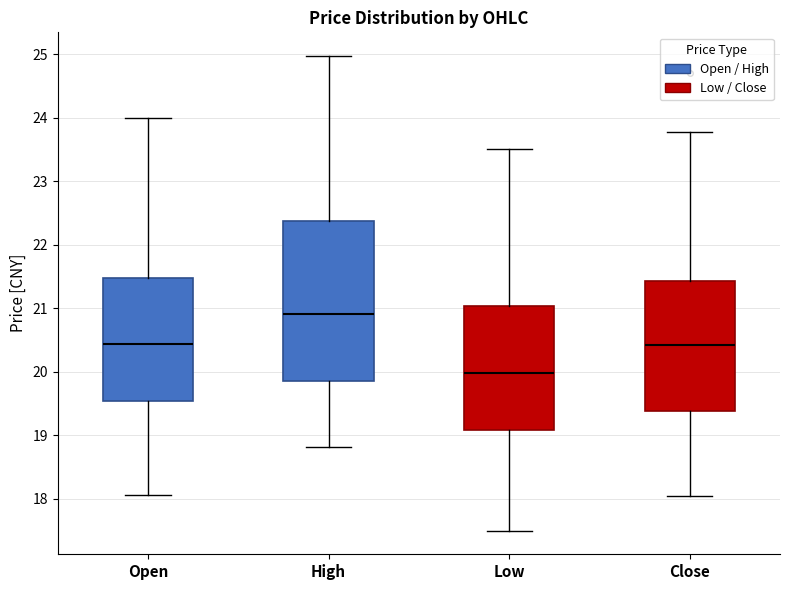

Reading left to right, read every box against the y-axis: the position of its median line, the range the box covers, and the ends of its whiskers. The values are not printed on the chart, so give them approximately, as read against the axis.

Open: median 20.4, box 19.5 to 21.5, whiskers 18.1 to 24.0
High: median 20.9, box 19.9 to 22.4, whiskers 18.8 to 25.0
Low: median 20.0, box 19.1 to 21.0, whiskers 17.5 to 23.5
Close: median 20.4, box 19.4 to 21.4, whiskers 18.1 to 23.8